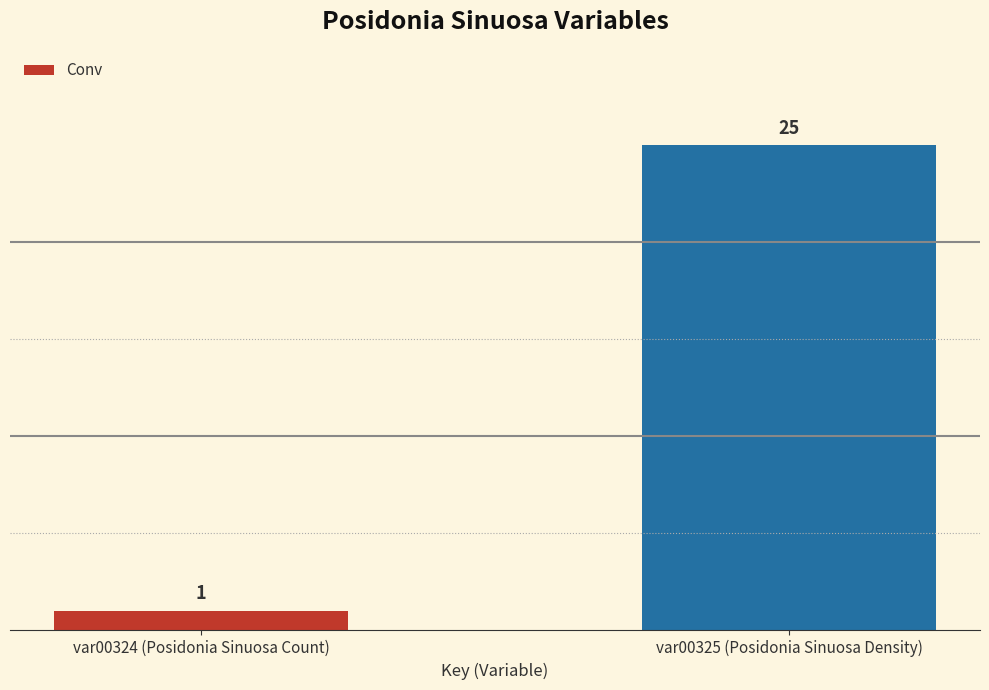

How many bars are there in total?

2